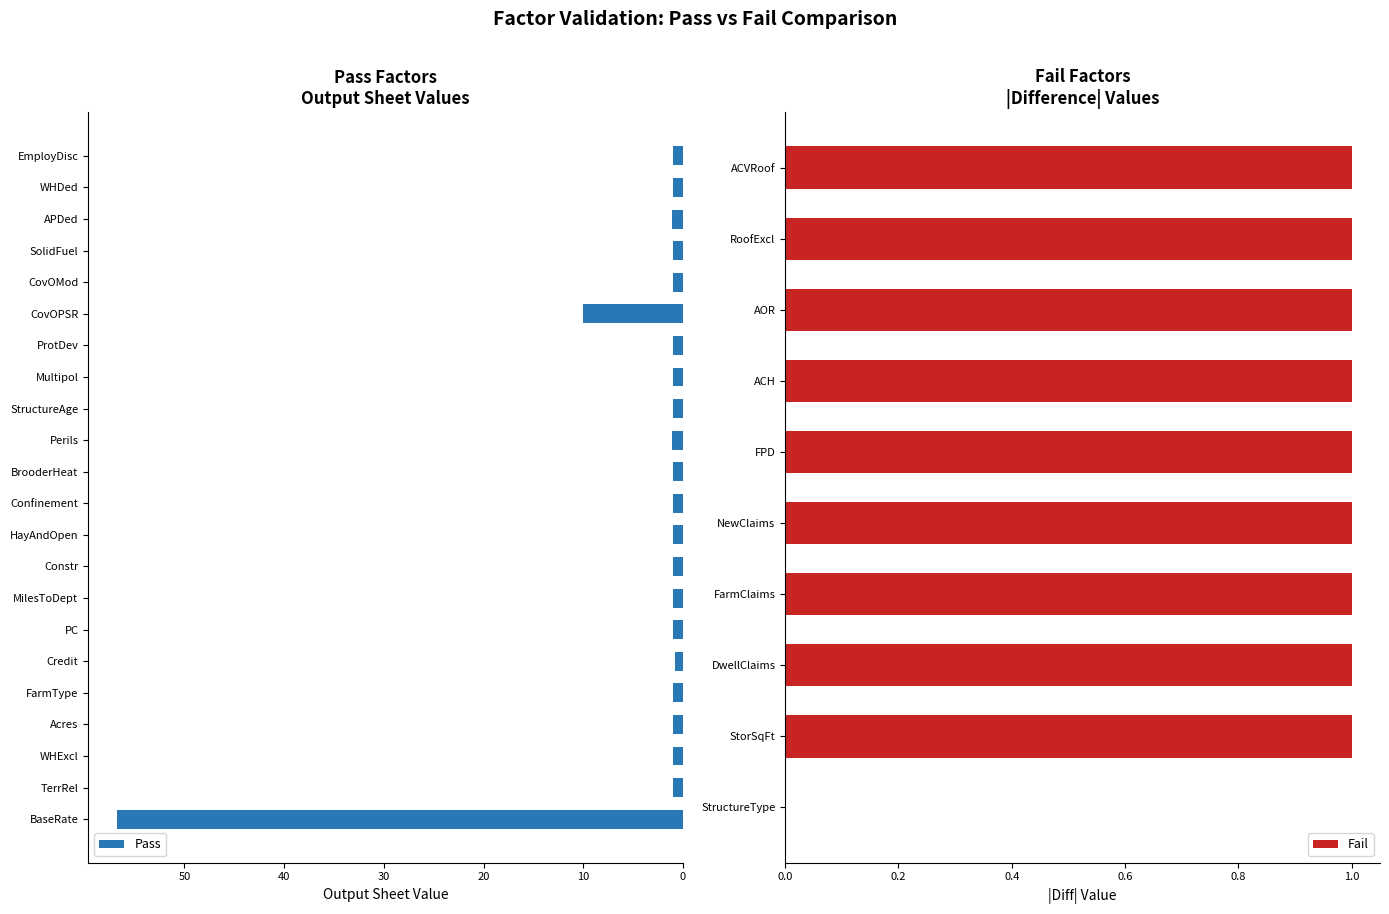

Is the value of diff at 29 greater than the value of output_sheet at 15?

No